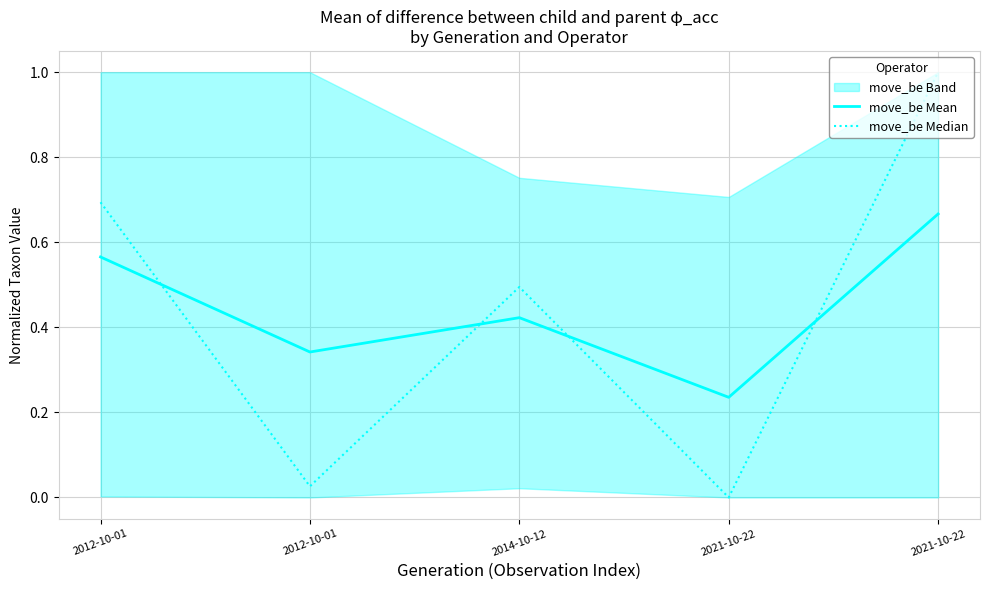

True or false: move_be Median has more than 2 points higher than both neighbors.

False